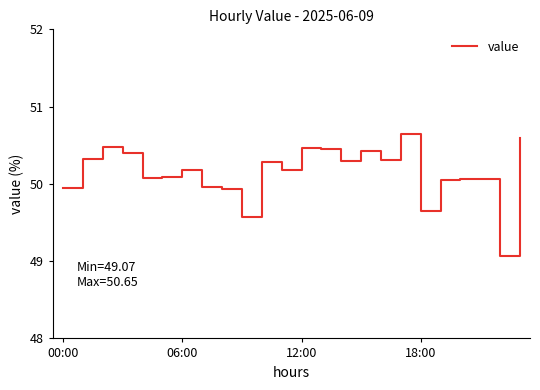

What is the minimum value shown in the chart?

49.1